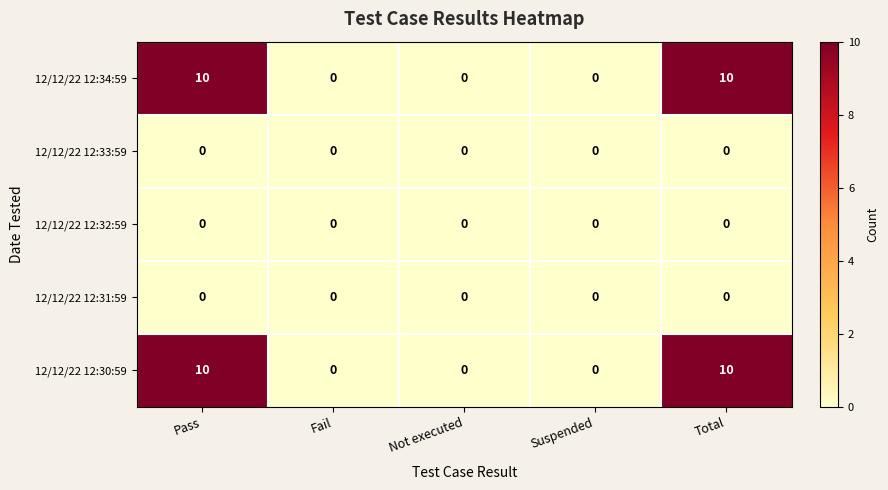

The 12/12/22 12:30:59 series shows 6 at Pass. True or false?

False